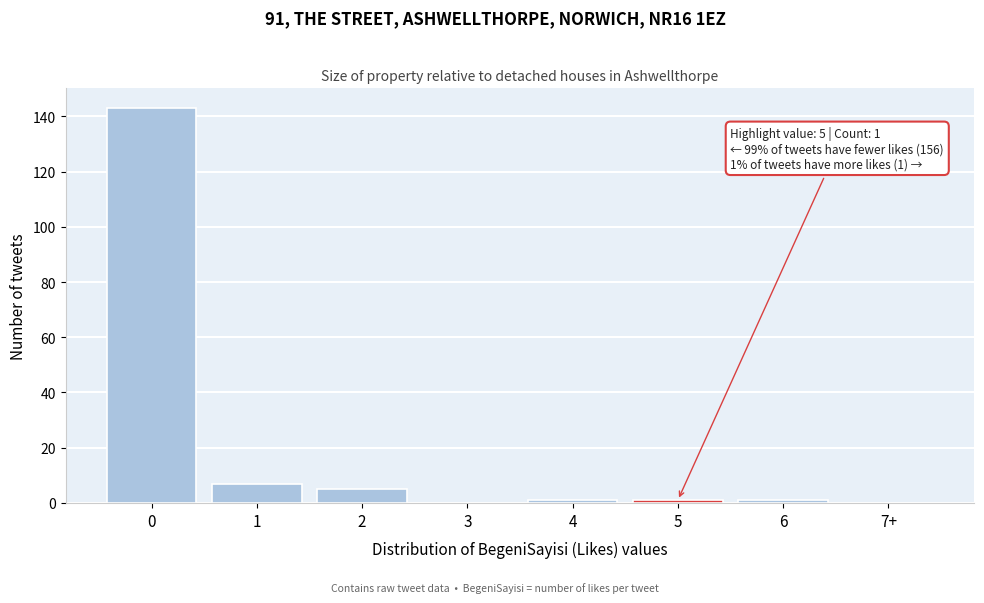

Reading left to right, extract all data points from this chart.

0=143	1=7	2=5	3=0	4=1	5=1	6=1	7+=0